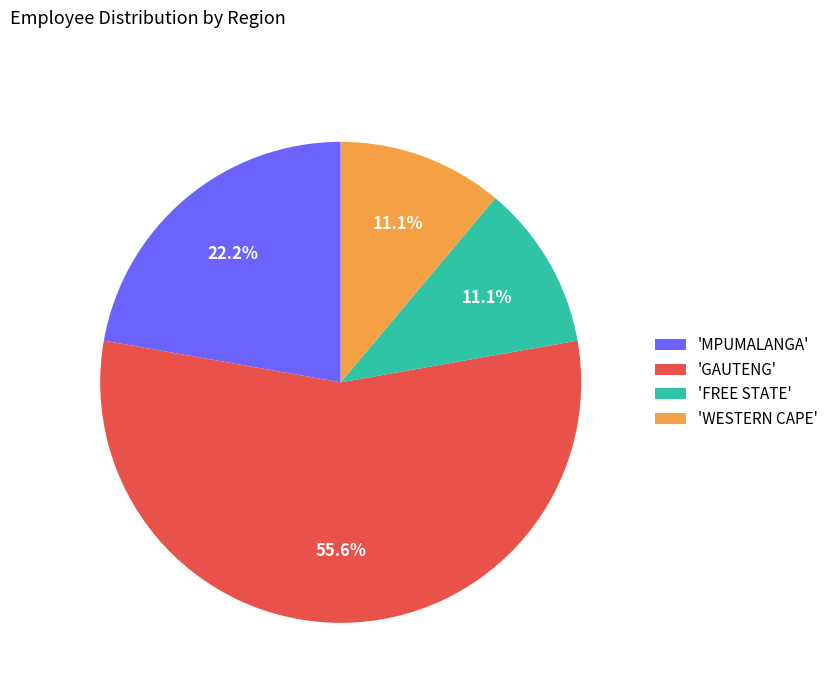

How many slices are in this pie chart?

4